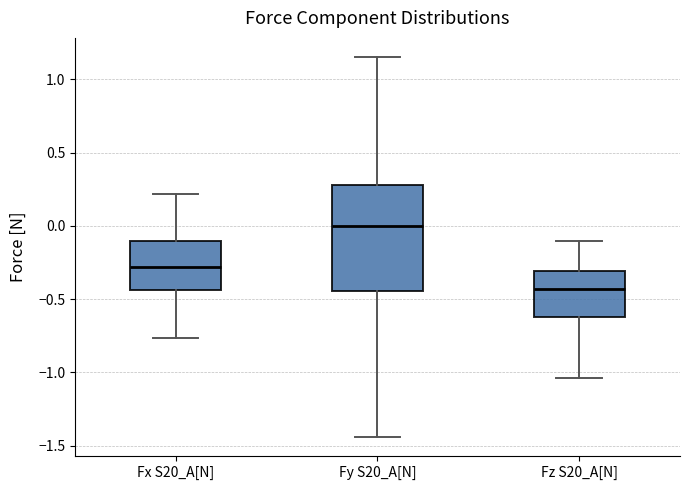

Comparing the boxes themselves (not the whiskers), which one is the tallest?

Fy S20_A[N]